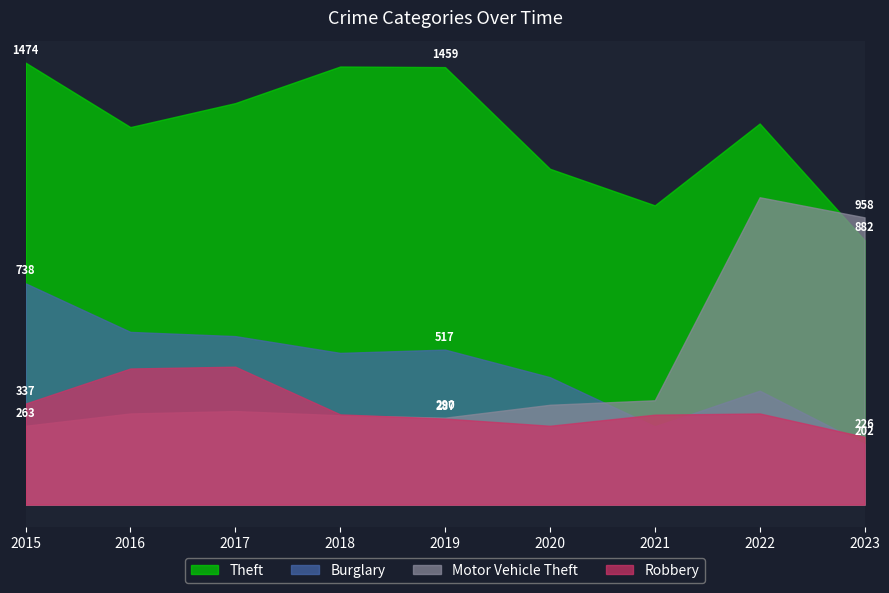

Rank the series at 2023 from lowest to highest value.

Burglary, Robbery, Theft, Motor Vehicle Theft